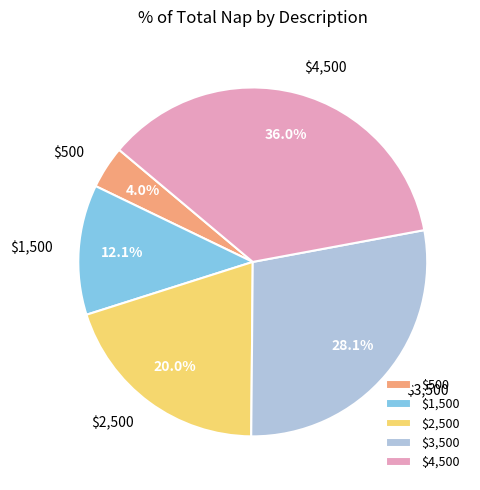

Which category has the smallest portion of the pie?

$500